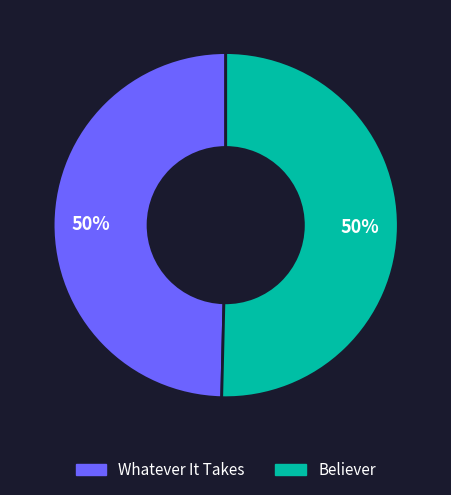

Do Whatever It Takes and Believer together represent more than half of the pie?

Yes